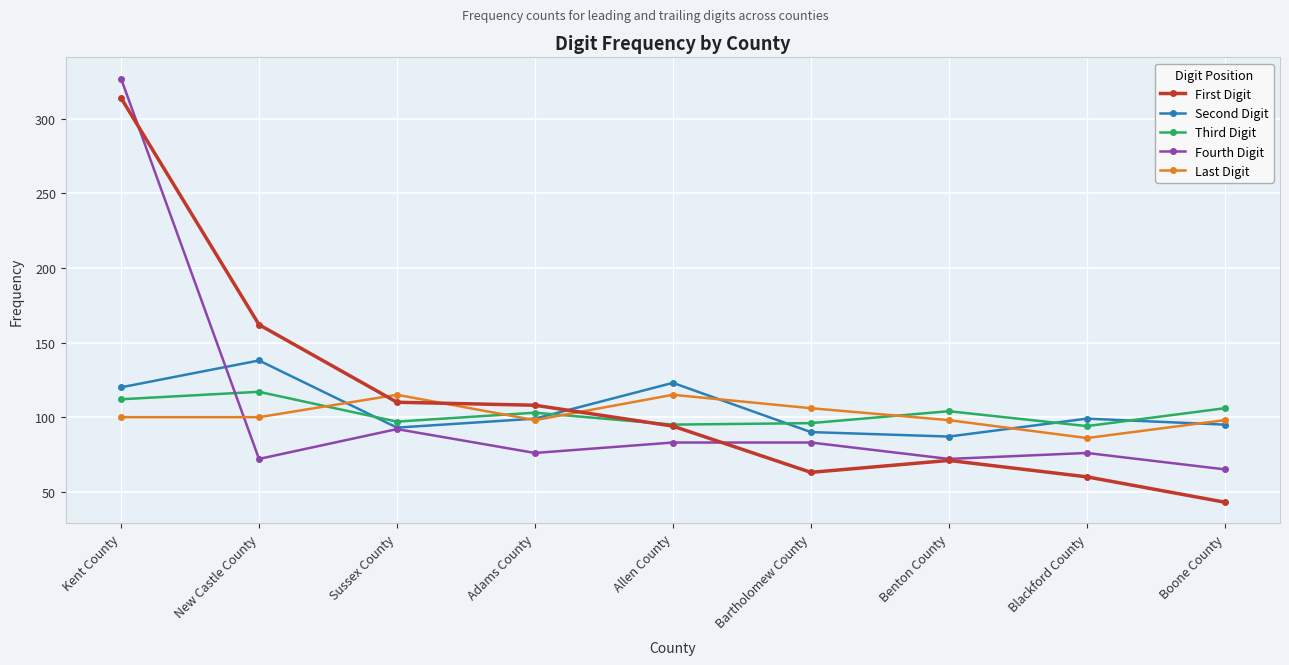

What is the label of the 2nd point from the right?

Blackford County